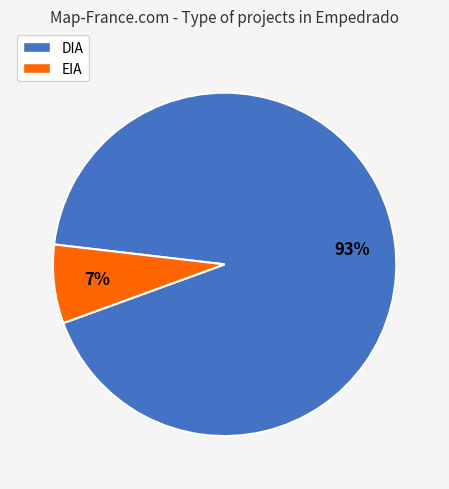

To the nearest percent, what is the average slice percentage?

50%